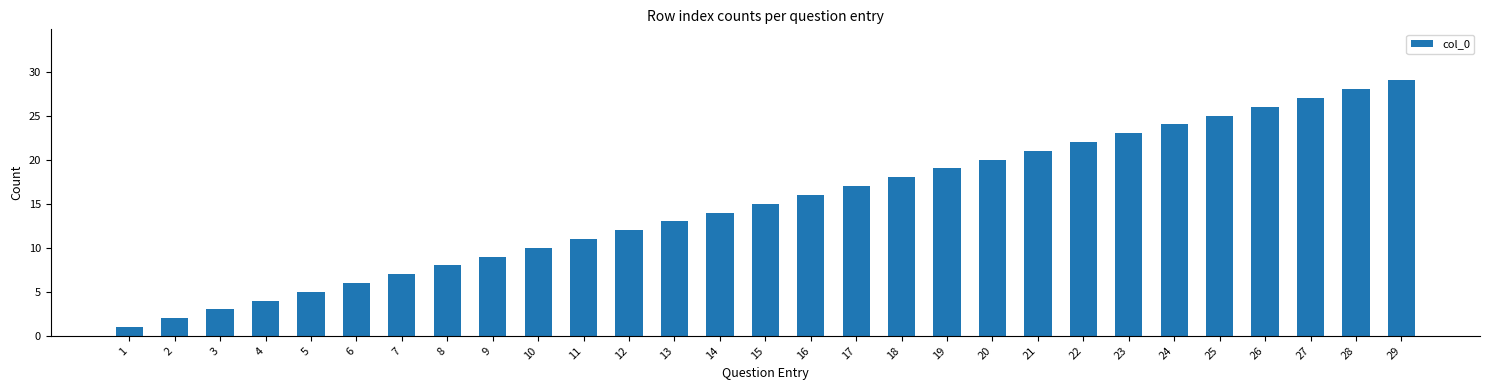

What is the smallest value displayed?

1